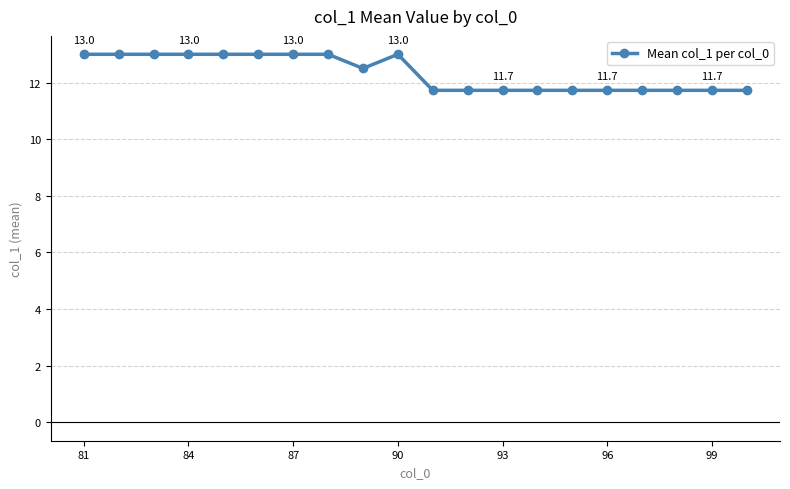

What is the value of the 1st point from the left?

13.0